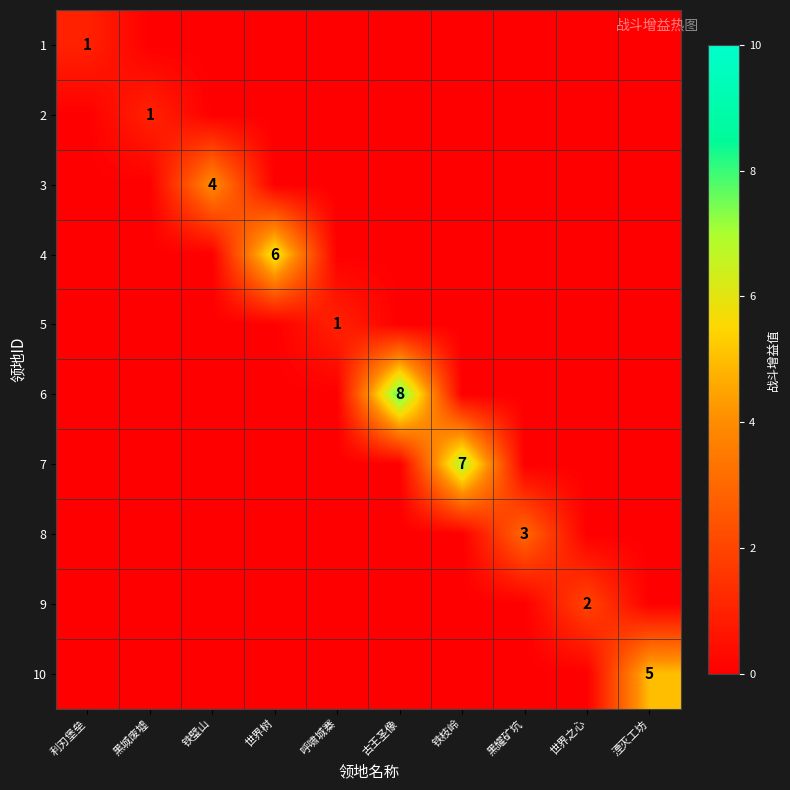

Which label corresponds to the smallest value in the chart?

黑城废墟